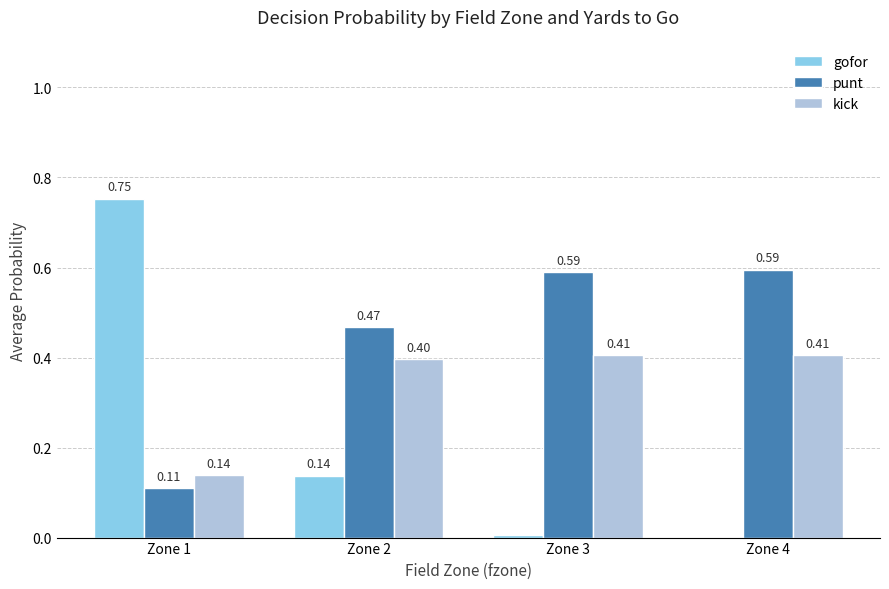

Read the kick value at Zone 3.

0.4